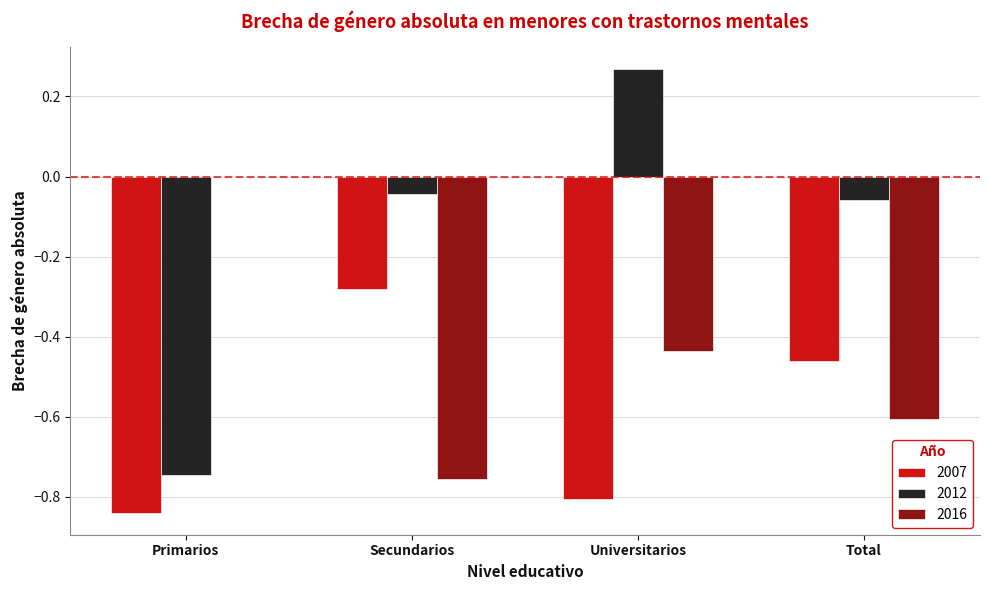

Which category has the highest value across all series?

Universitarios